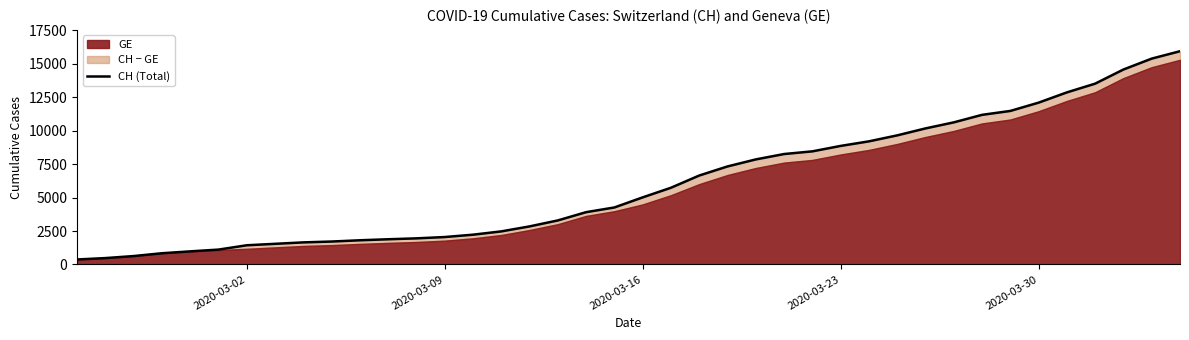

Is it true that the value at 33 is 18433?

False